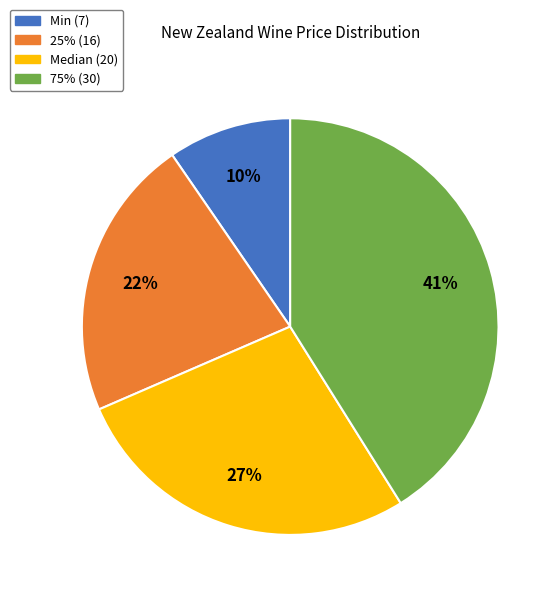

How many slices are in this pie chart?

4